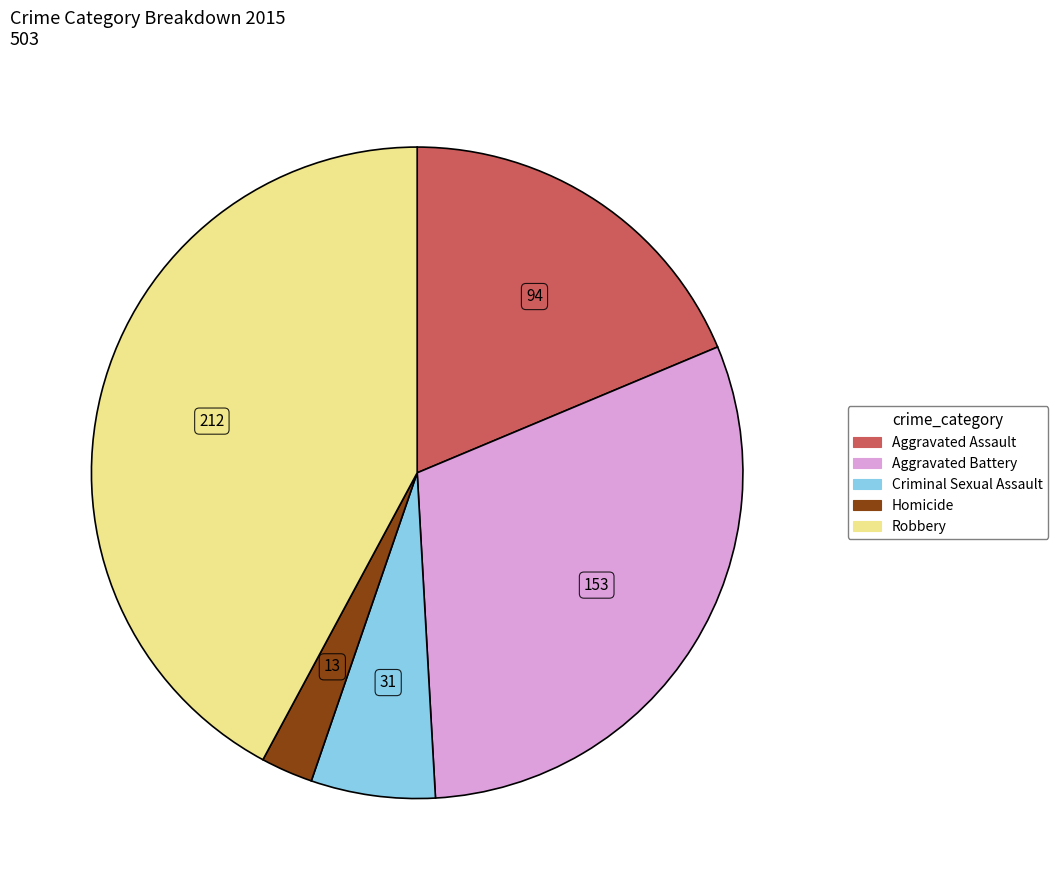

Which slice is the smallest?

Homicide